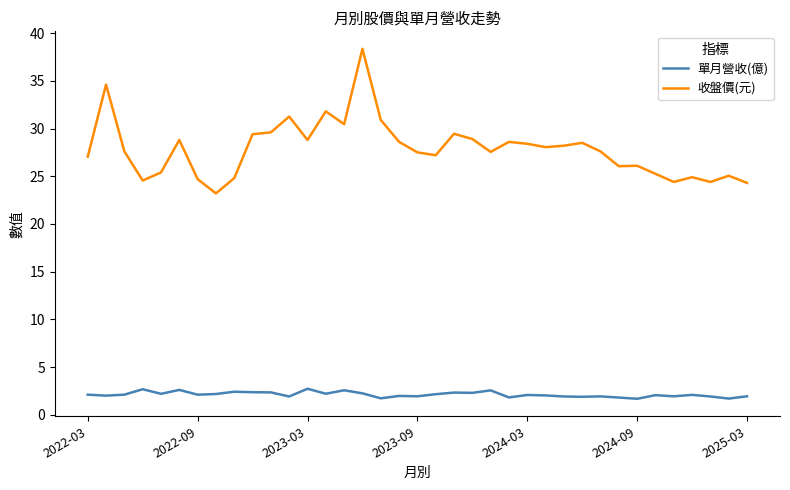

List the series in order of their peak value, lowest first.

單月營收(億), 收盤價(元)